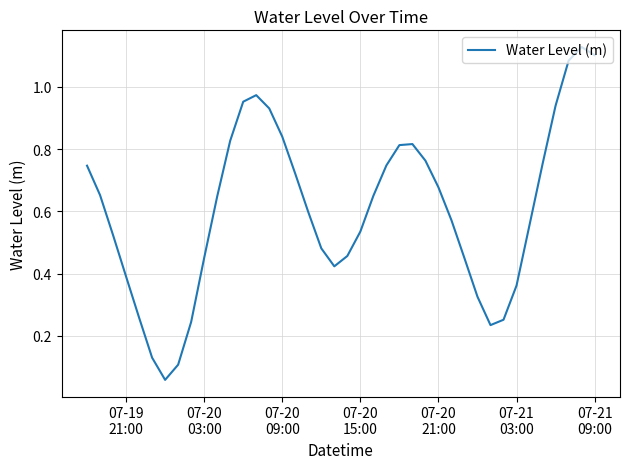

Reading right to left, what are all the values shown in this chart?

1.1	1.1	1.1	0.9	0.8	0.6	0.4	0.3	0.2	0.3	0.4	0.6	0.7	0.8	0.8	0.8	0.7	0.6	0.5	0.5	0.4	0.5	0.6	0.7	0.8	0.9	1.0	1.0	0.8	0.6	0.5	0.2	0.1	0.1	0.1	0.3	0.4	0.5	0.7	0.7